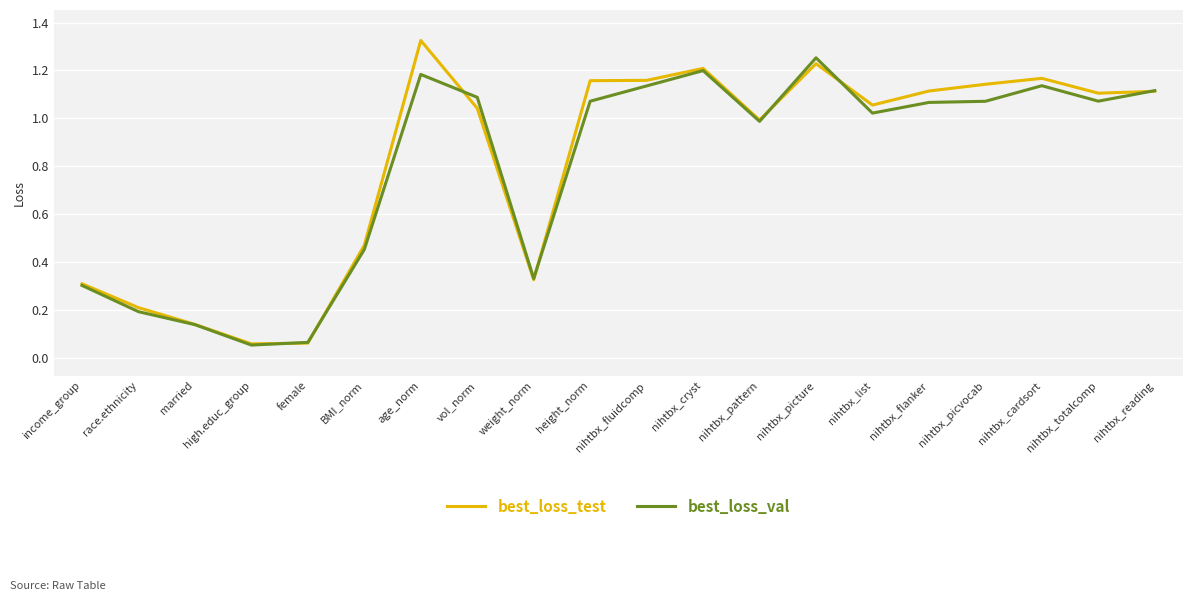

What position from the left is married?

3